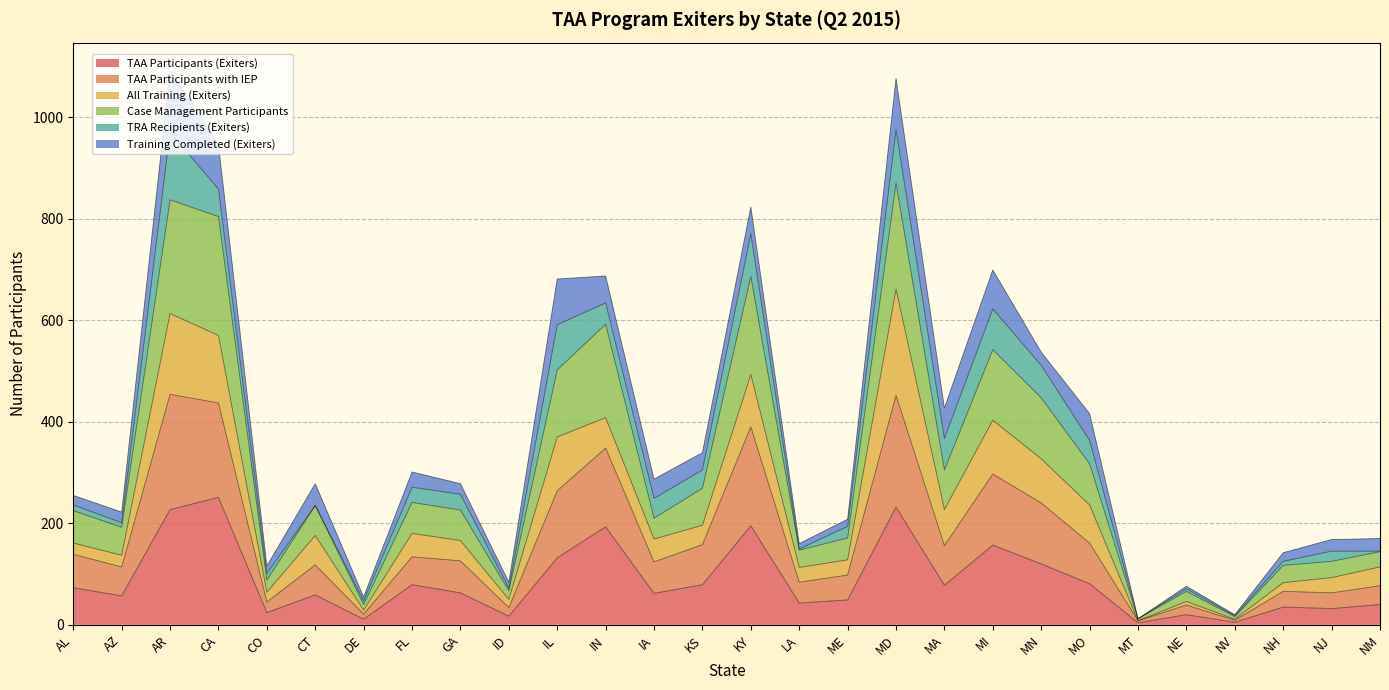

Does the chart display data point markers on the line(s)?

No